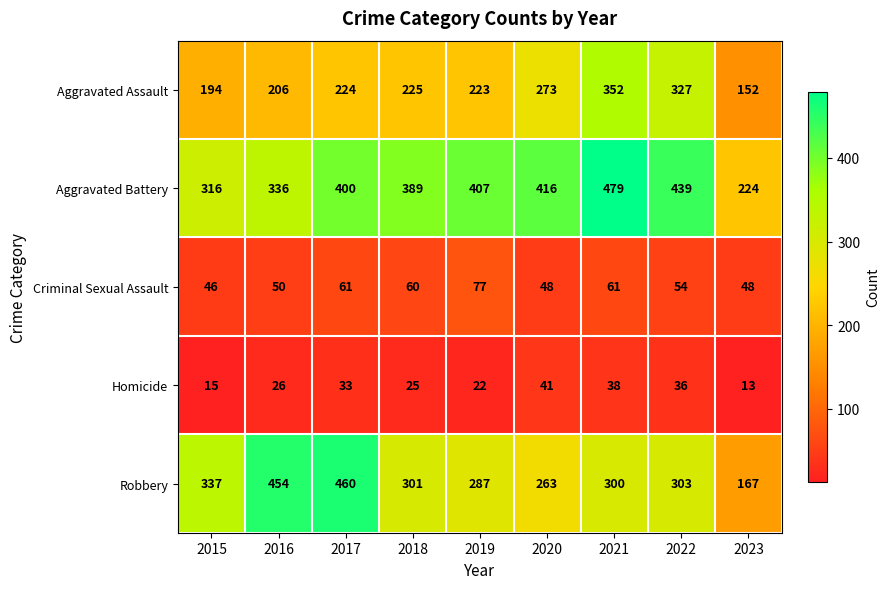

The Criminal Sexual Assault series shows 61 at 2017. True or false?

True